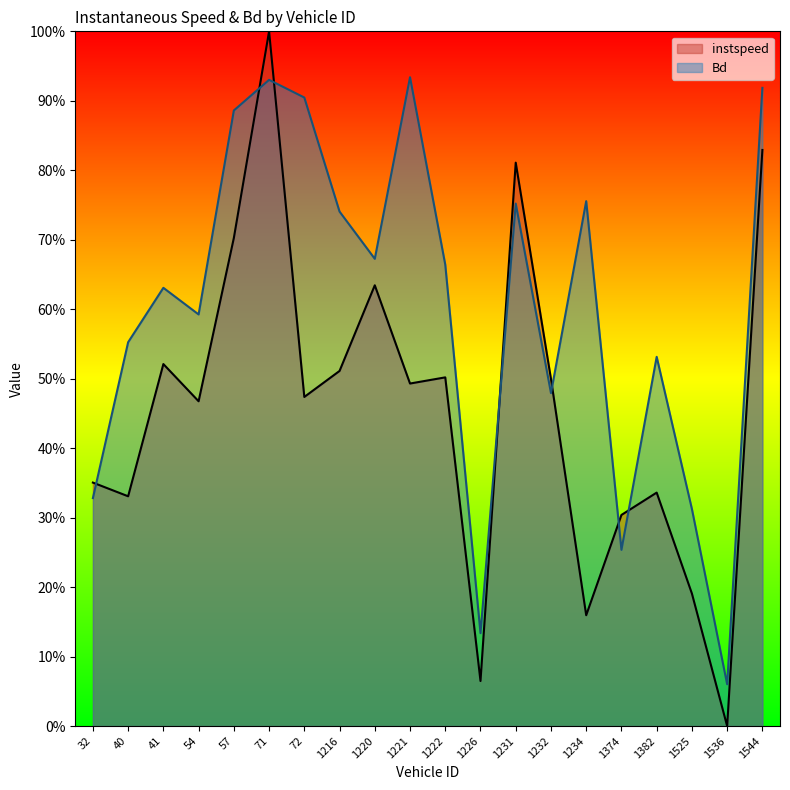

Reading left to right, list all the values displayed in this chart.

instspeed: 32.0=0.4	40.0=0.3	41.0=0.5	54.0=0.5	57.0=0.7	71.0=1.0	72.0=0.5	1216.0=0.5	1220.0=0.6	1221.0=0.5	1222.0=0.5	1226.0=0.1	1231.0=0.8	1232.0=0.5	1234.0=0.2	1374.0=0.3	1382.0=0.3	1525.0=0.2	1536.0=0.0	1544.0=0.8
Bd: 32.0=0.3	40.0=0.6	41.0=0.6	54.0=0.6	57.0=0.9	71.0=0.9	72.0=0.9	1216.0=0.7	1220.0=0.7	1221.0=0.9	1222.0=0.7	1226.0=0.1	1231.0=0.8	1232.0=0.5	1234.0=0.8	1374.0=0.3	1382.0=0.5	1525.0=0.3	1536.0=0.1	1544.0=0.9